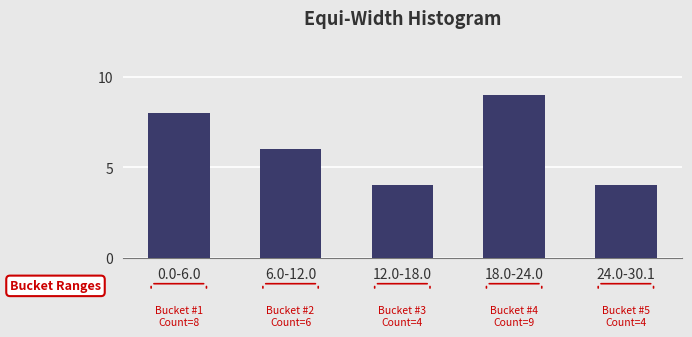

Reading left to right, what are all the values shown in this chart?

0.0-6.0=8	6.0-12.0=6	12.0-18.0=4	18.0-24.0=9	24.0-30.1=4